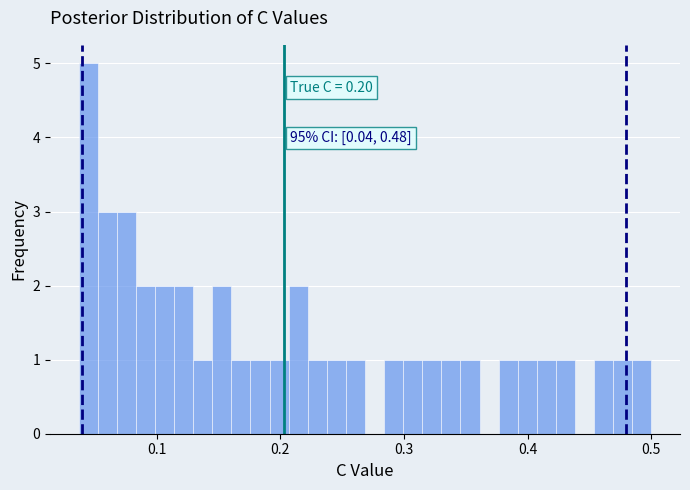

Read against the x-axis, roughly where is the centre of the tallest bar?

0.04